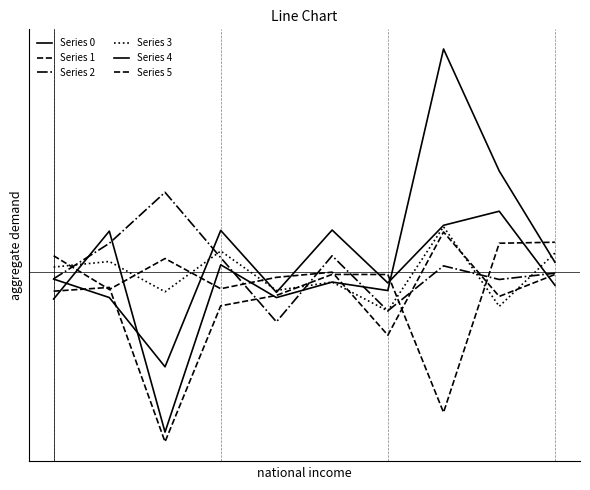

Does the chart have visible grid lines?

No